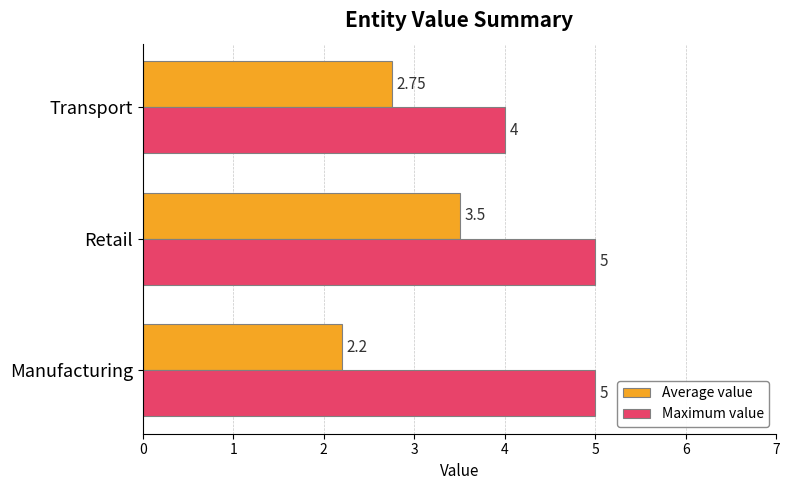

Which series has the largest total across all categories?

Maximum value